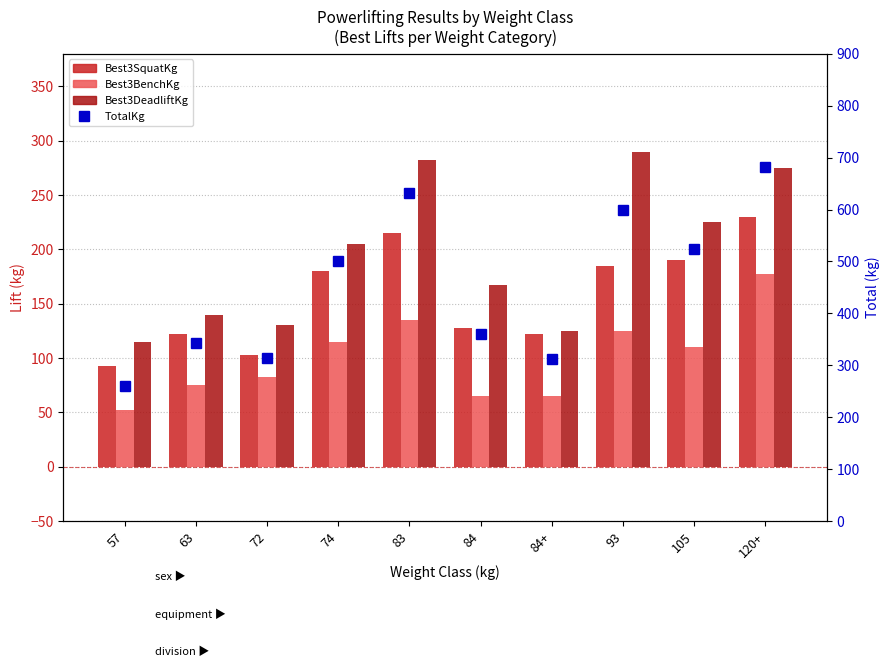

The Best3BenchKg series shows 177.5 at 120+. True or false?

True